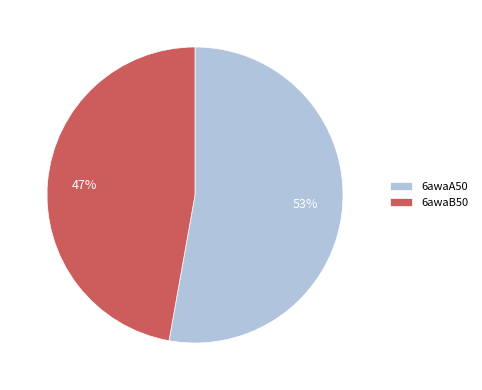

Which slice represents more than half of the pie?

6awaA50